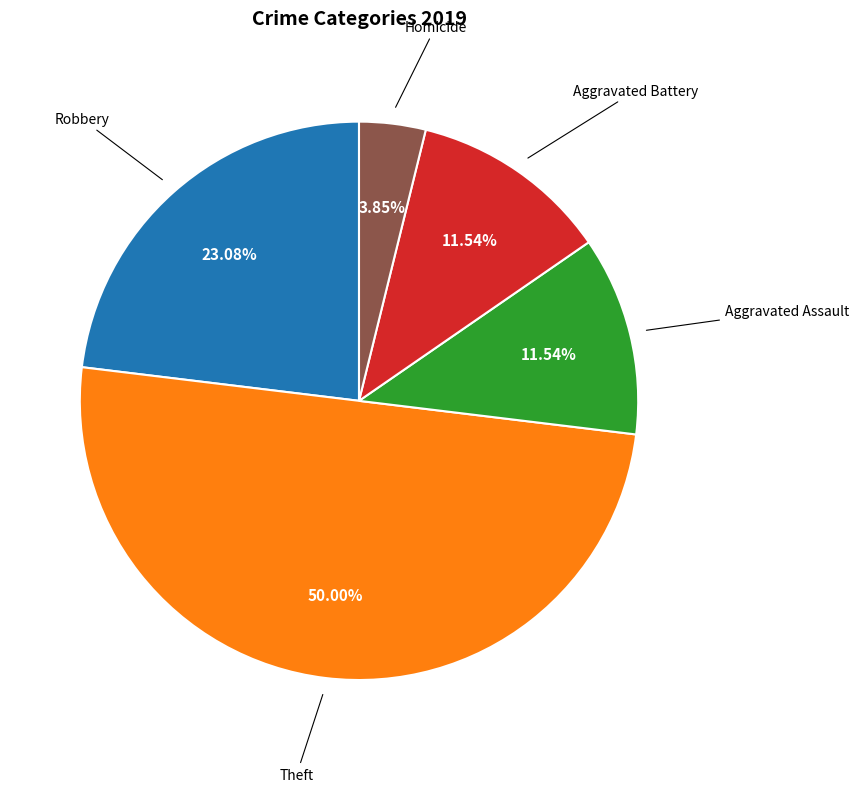

Approximately how many times larger is the value at Theft compared to Robbery?

2.2